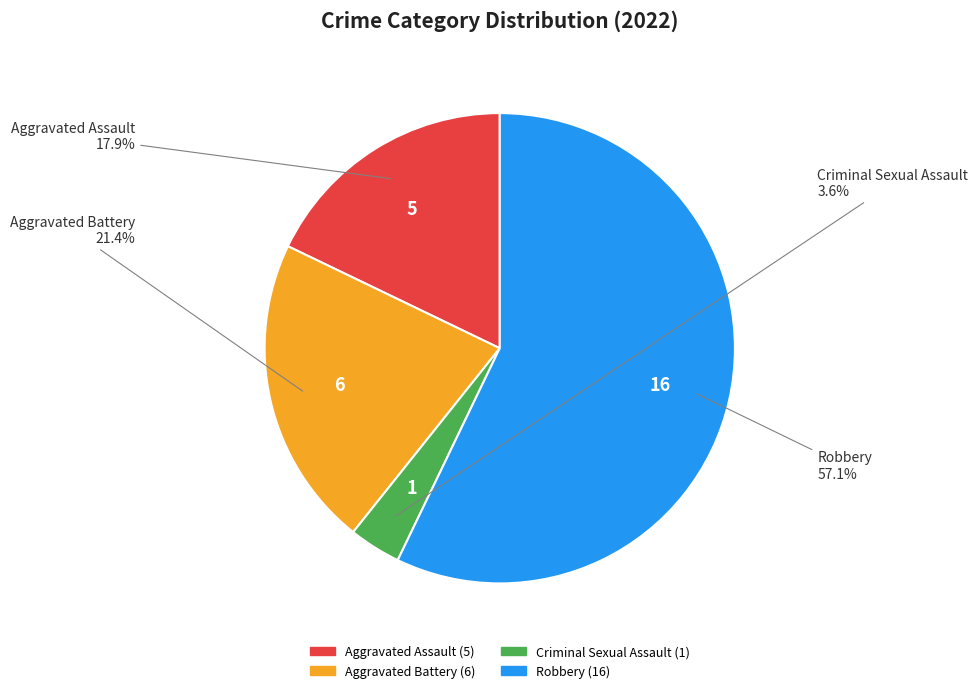

To the nearest percent, what is the difference between the largest and smallest slice percentages?

54%